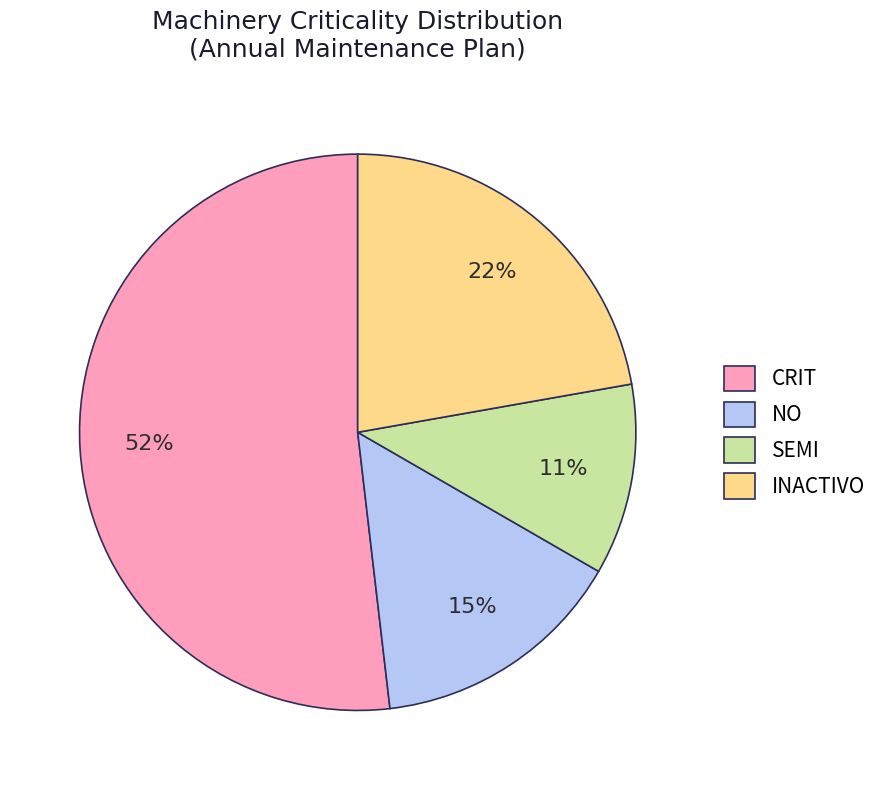

What percentage is the INACTIVO slice, to the nearest percent?

22%